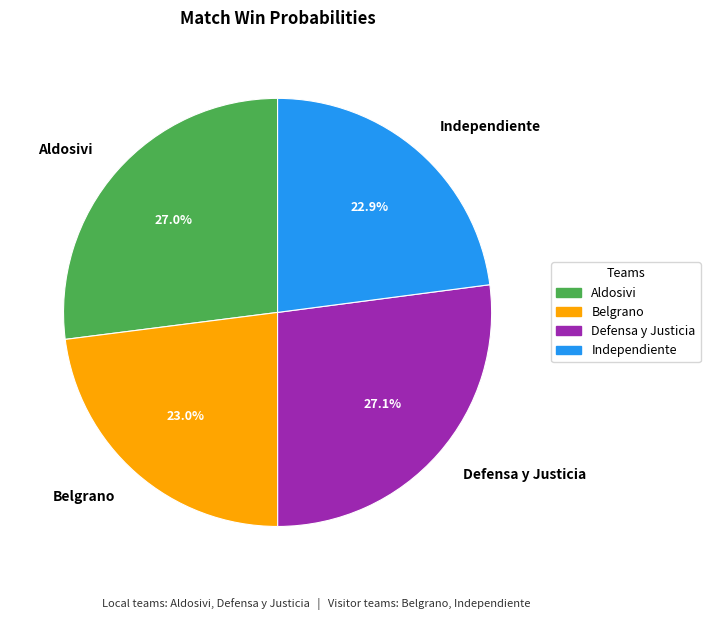

Count the number of slices in the pie.

4